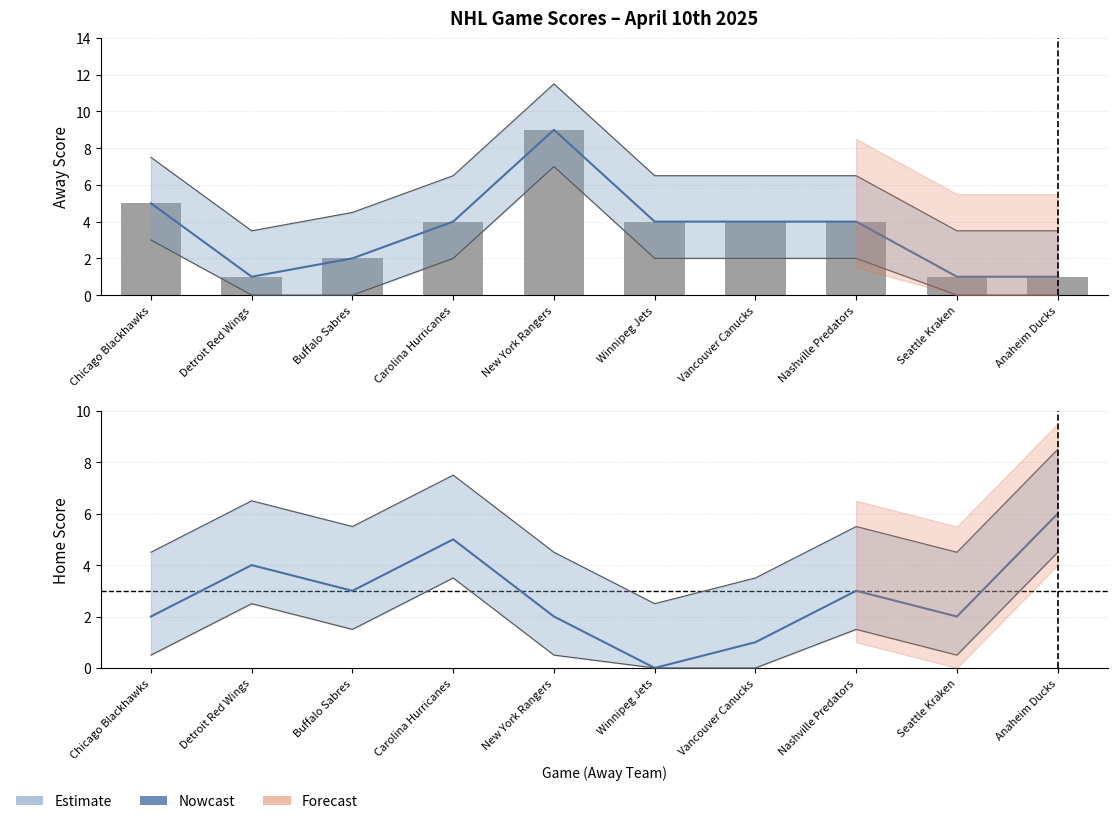

What is the label of the 1st bar from the left?

Chicago Blackhawks